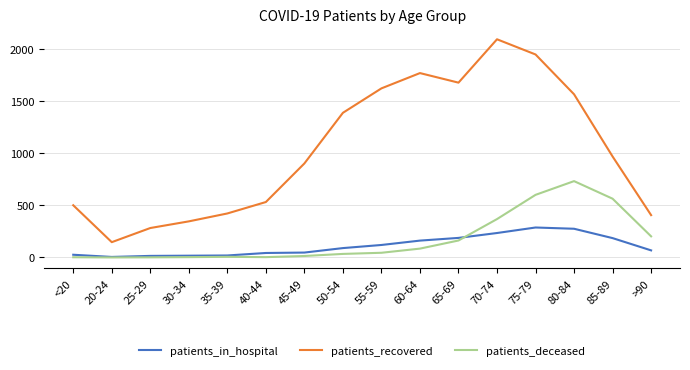

What are all the series names shown in the legend?

patients_in_hospital, patients_recovered, patients_deceased